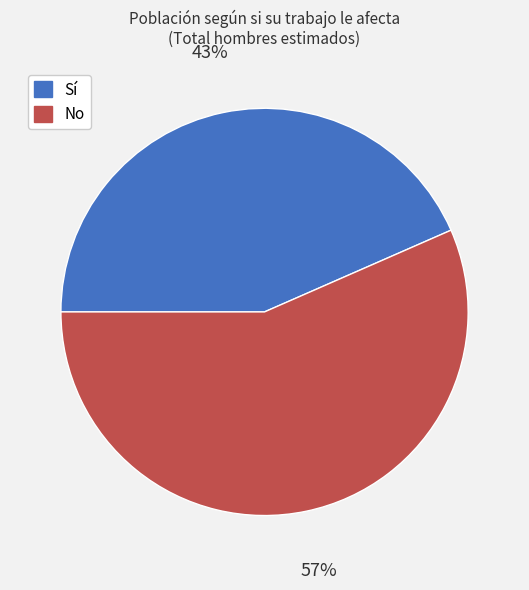

Is it true that No is 50% of the pie?

False